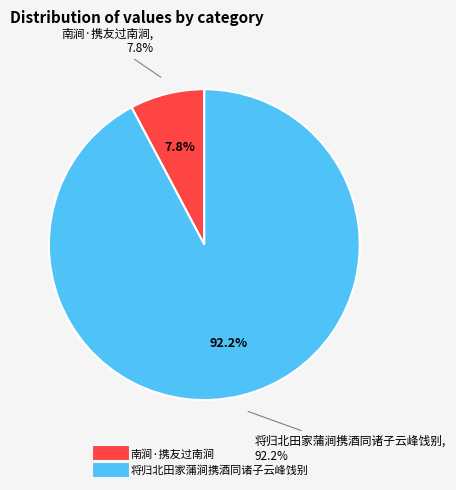

What percentage is the 将归北田家蒲涧携酒同诸子云峰饯别 slice, to the nearest percent?

92%